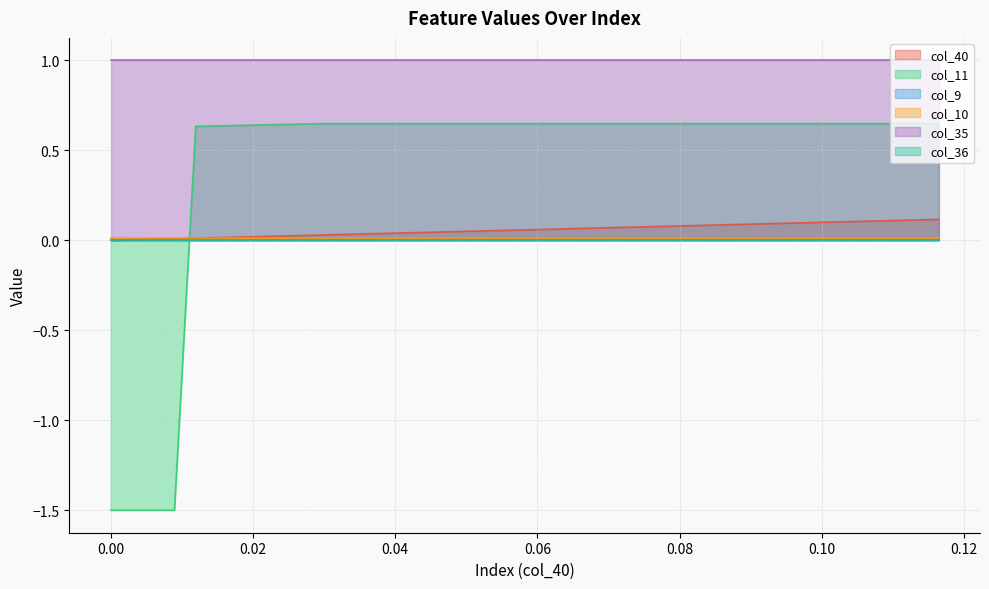

Does the chart display data point markers on the line(s)?

No